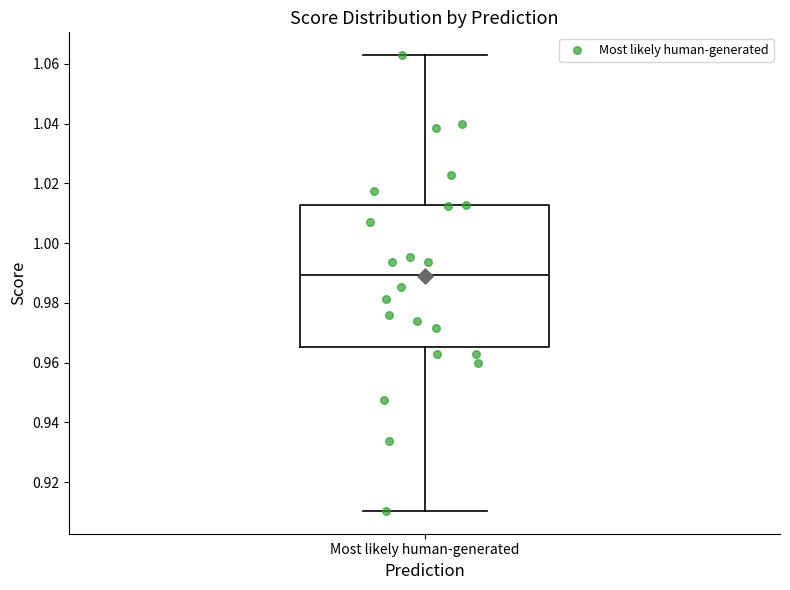

Where does the median line of the box for Most likely human-generated sit on the y-axis? The values are not printed on the chart, so give them approximately, as read against the axis.

0.990